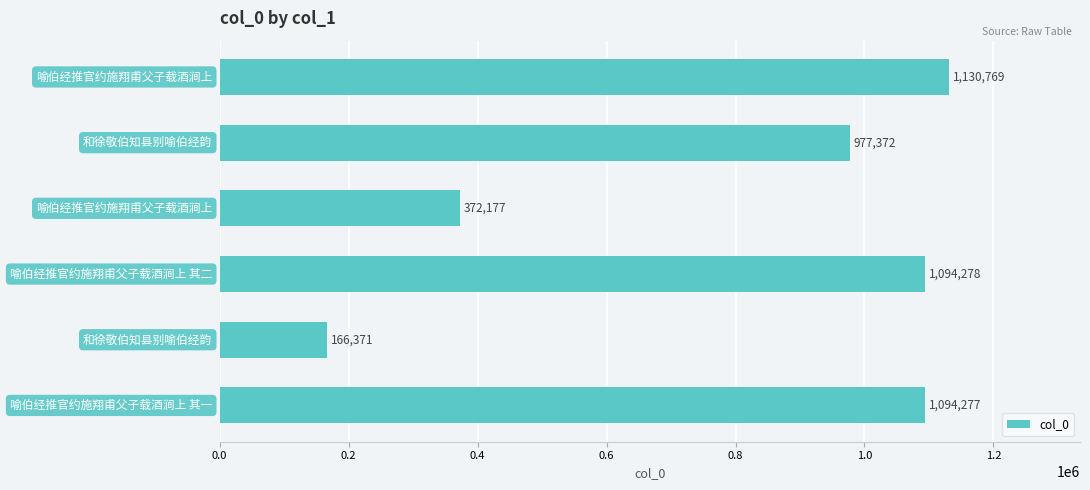

What is the greatest value displayed?

1130769